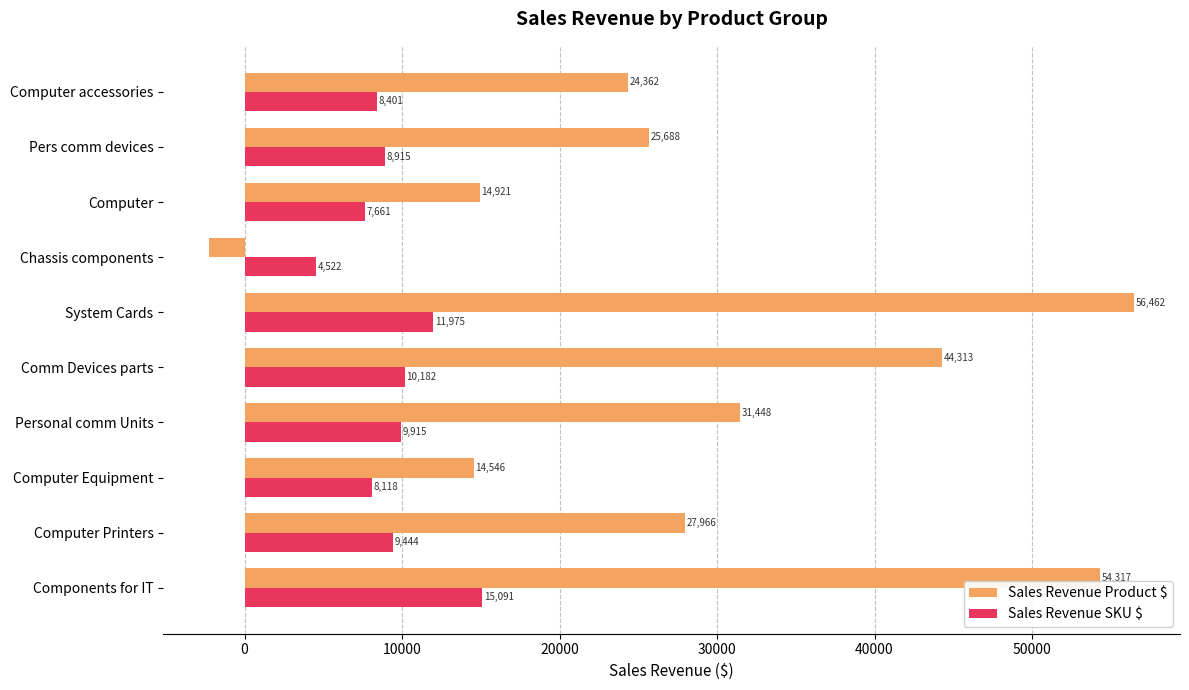

Rank the series by their average value, from lowest to highest.

Sales Revenue SKU $, Sales Revenue Product $